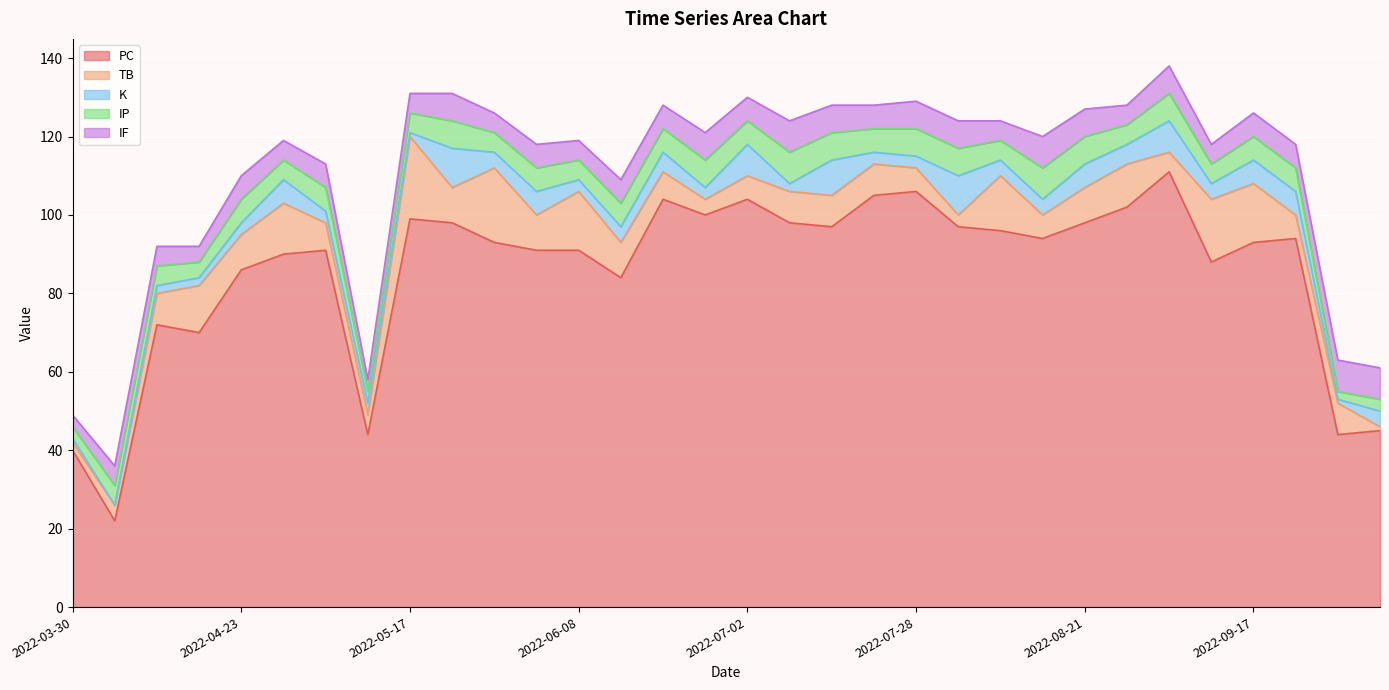

What is the maximum value shown in the chart?

111